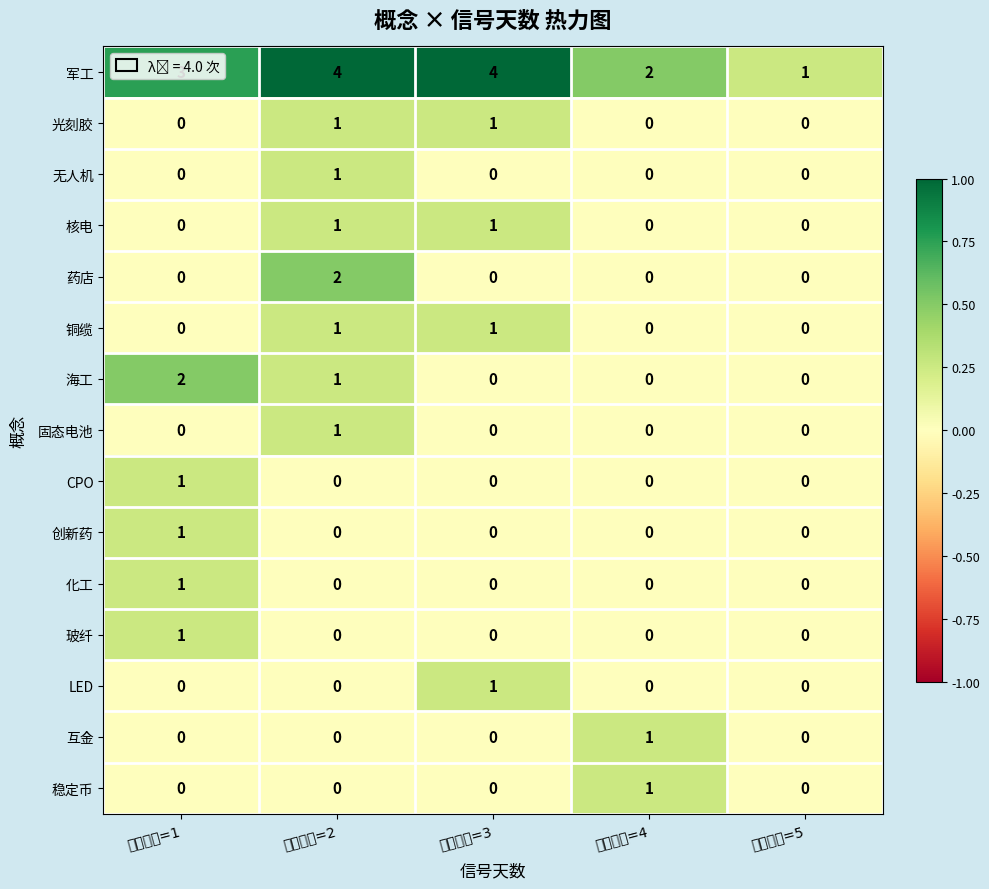

How many series are shown in this chart?

15